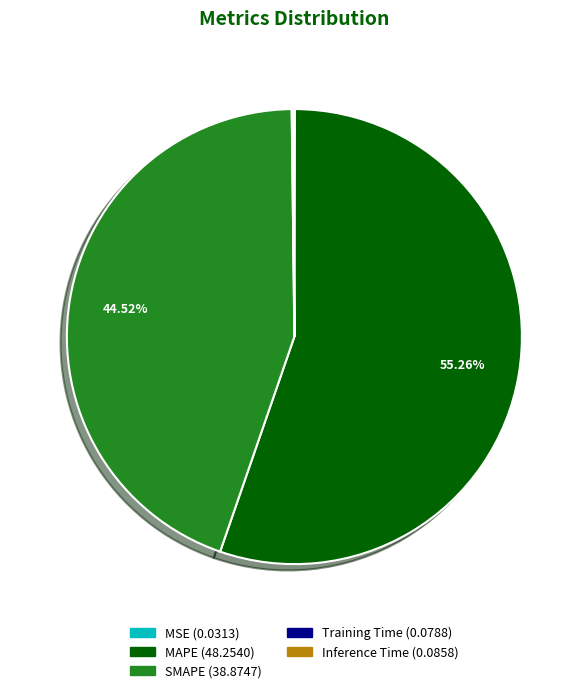

Which slice represents more than half of the pie?

MAPE